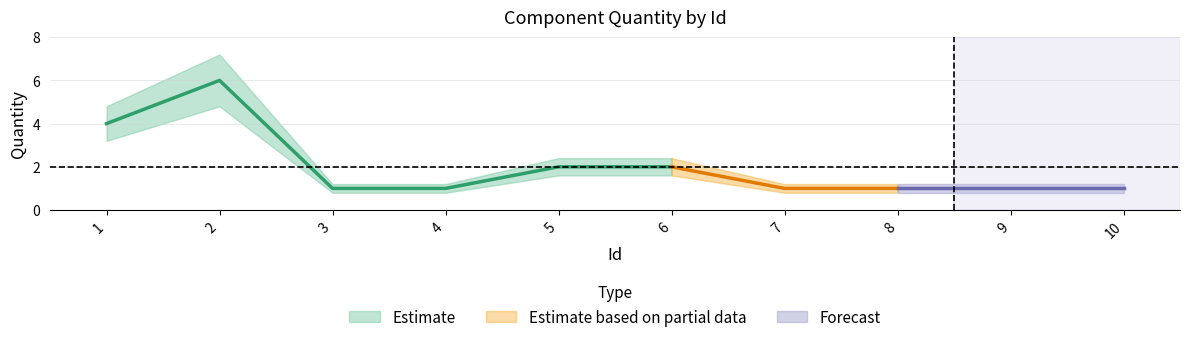

The Quantity_upper series shows 0.7 at 6. True or false?

False